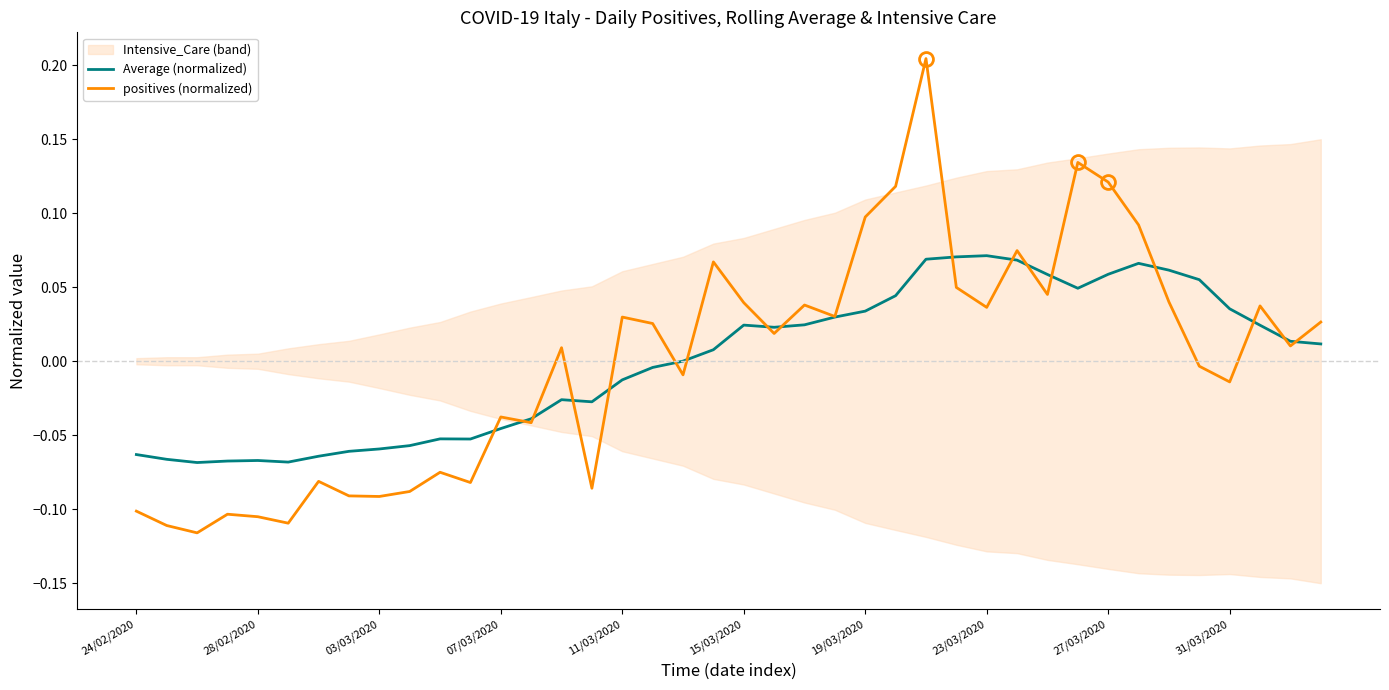

List the series in order of their peak value, lowest first.

Average (normalized), positives (normalized)